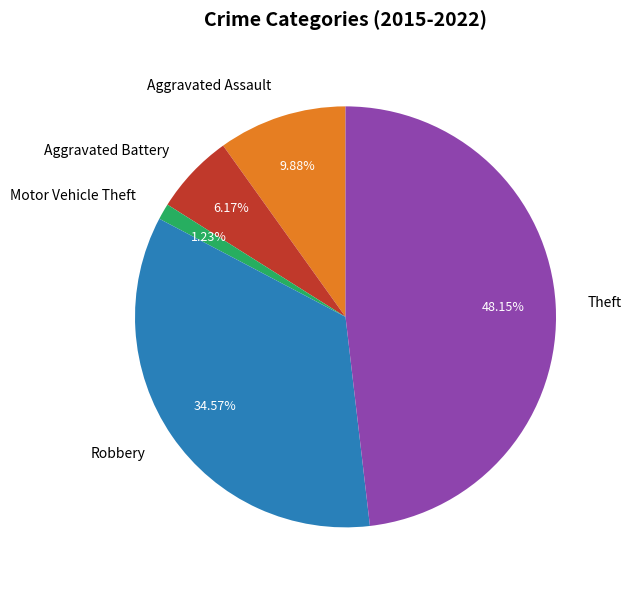

Count the number of slices in the pie.

5